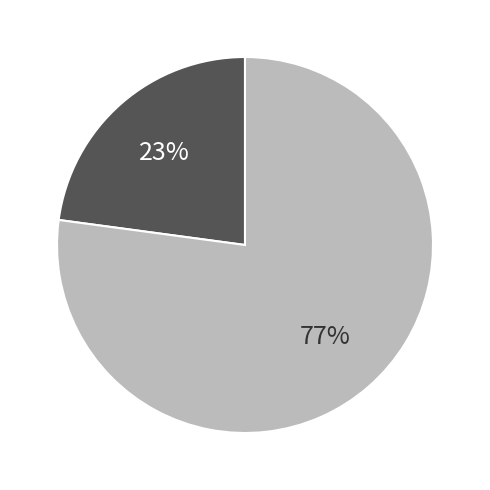

To the nearest percent, what is the average slice percentage?

50%